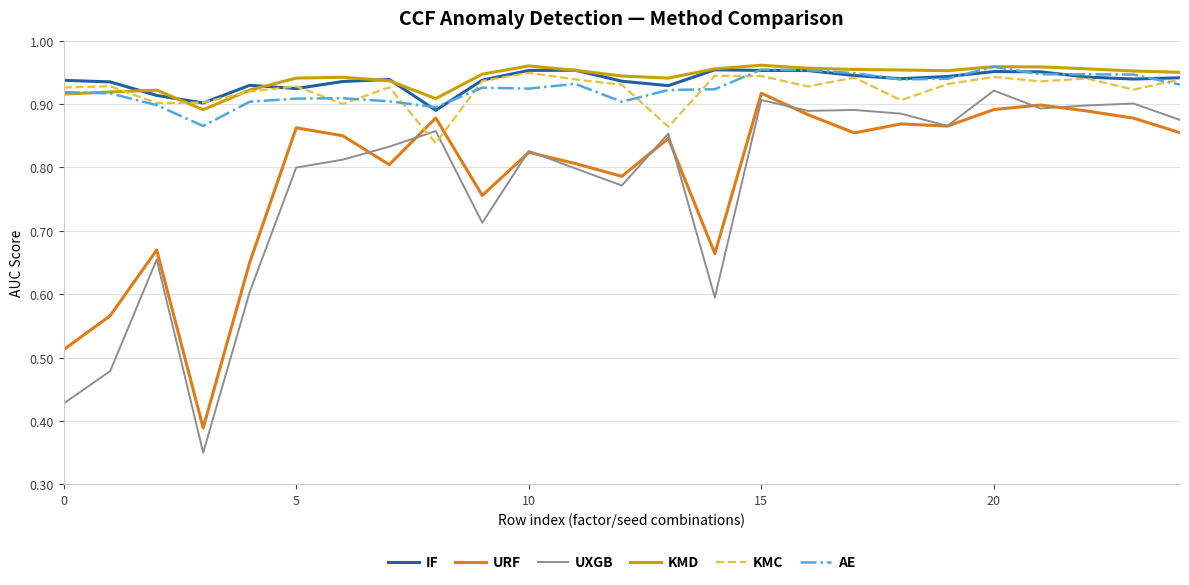

Which series has the largest range (max minus min)?

UXGB